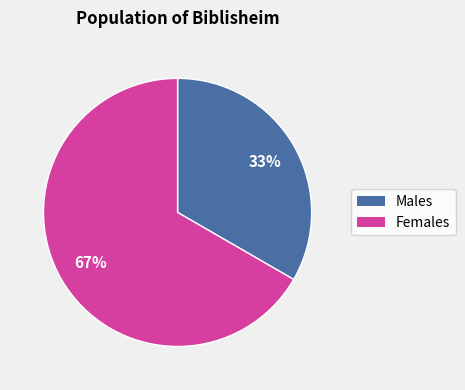

To the nearest percent, what is the average slice percentage?

50%